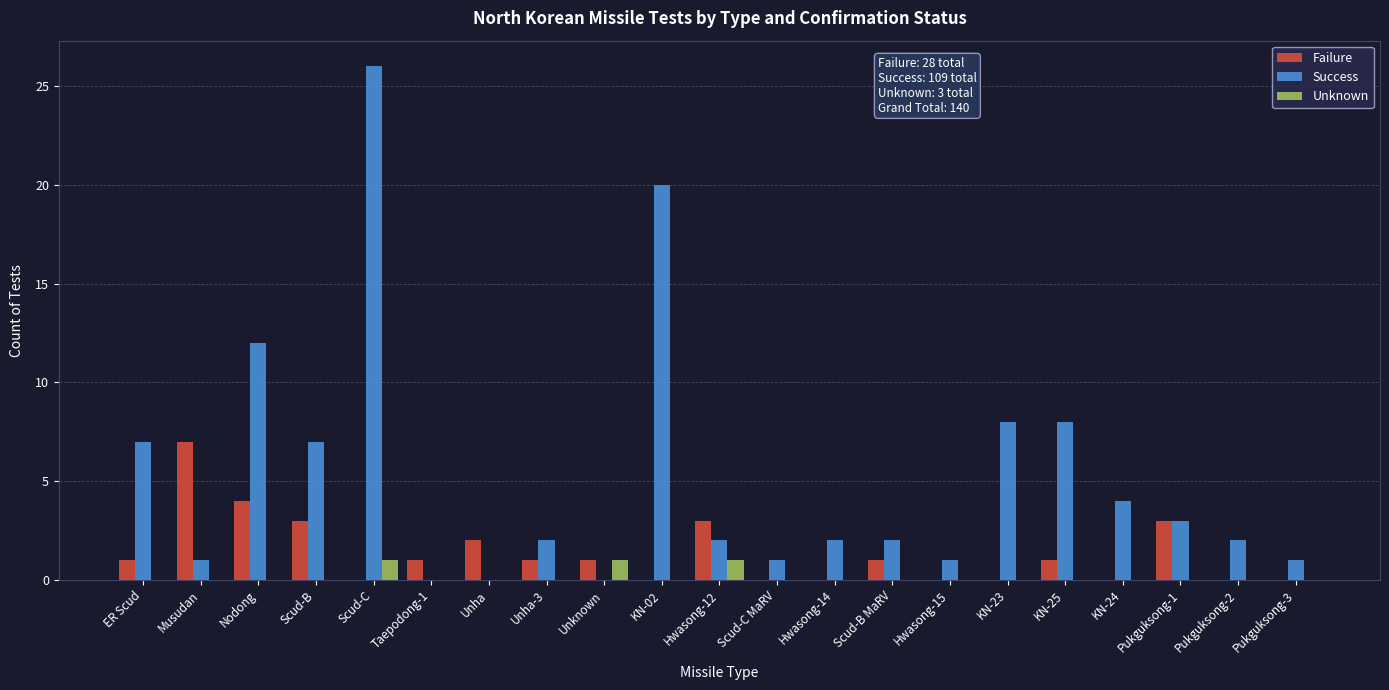

At which category is the sum across all series the highest?

Scud-C